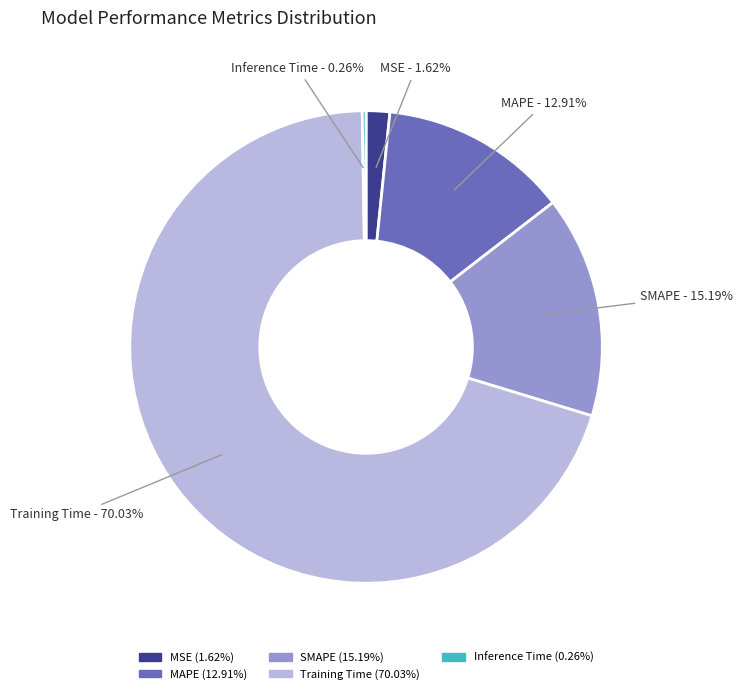

To the nearest percent, what is the average slice percentage?

20%